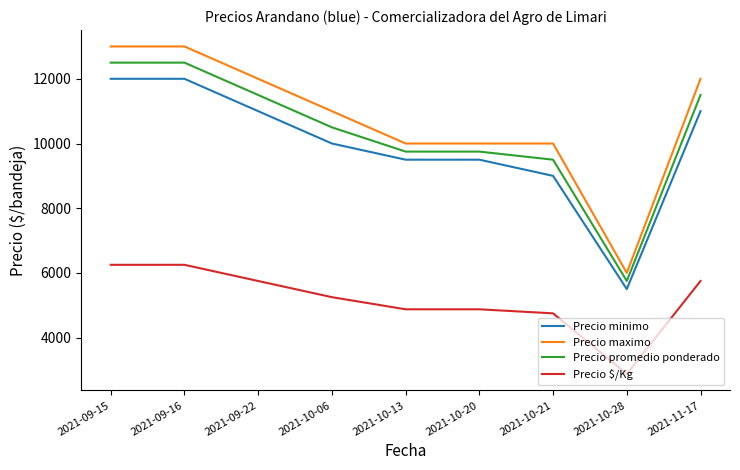

Is the value of Precio $/Kg at 2021-09-16 greater than the value of Precio maximo at 2021-10-06?

No